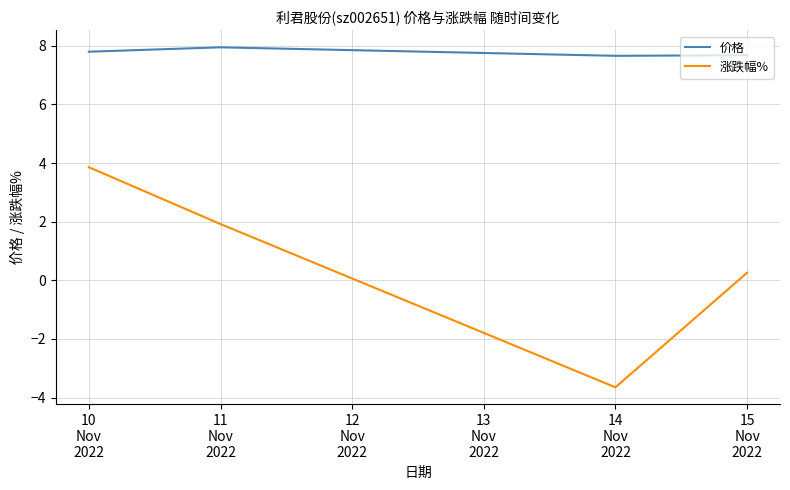

True or false: 涨跌幅% has more than 2 points higher than both neighbors.

False